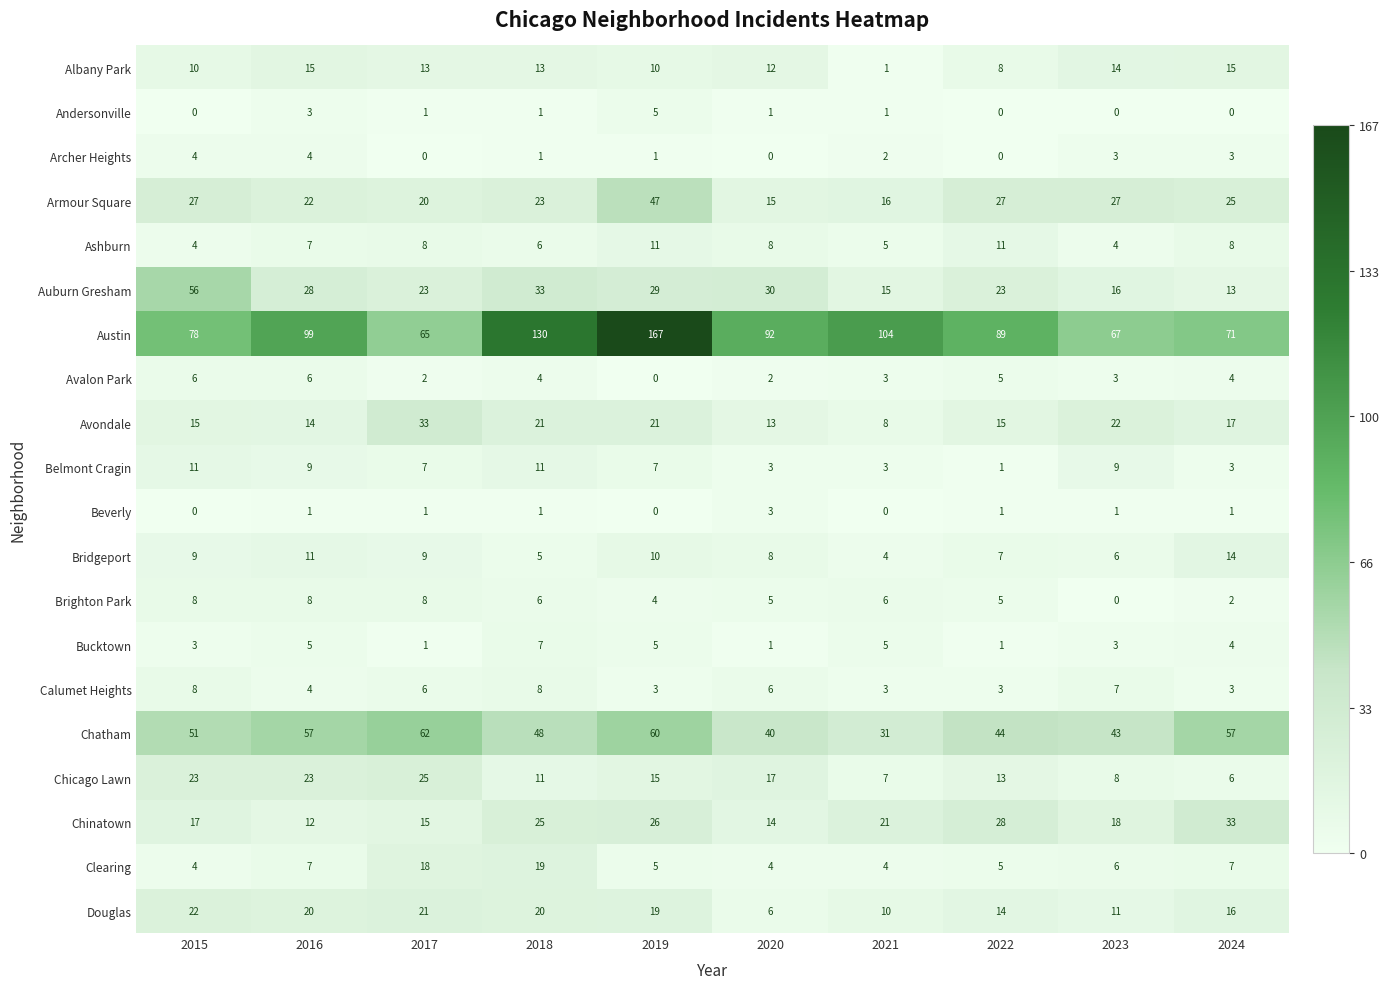

What is the sum of all Archer Heights values?

18